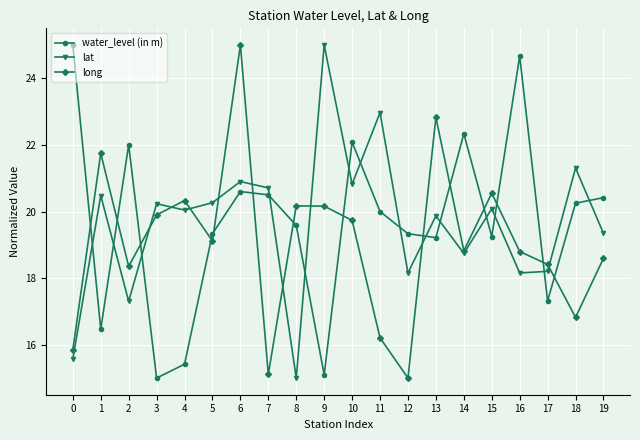

Which series changed the most between 2 and 16?

water_level (in m)